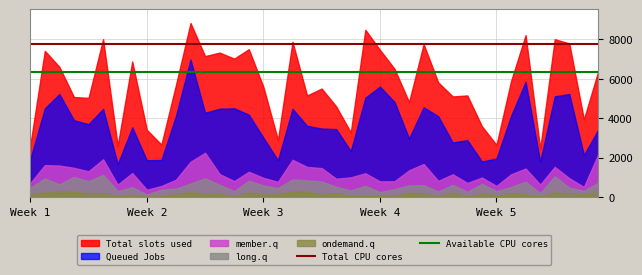

What is the difference between the maximum and minimum values in the long.q series?

996.1